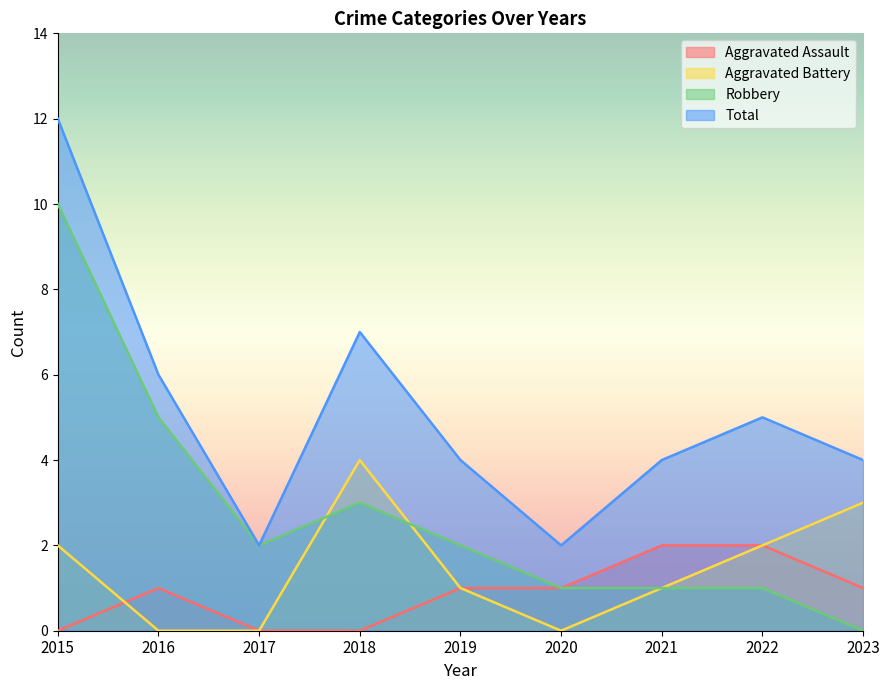

Does the chart display data point markers on the line(s)?

No